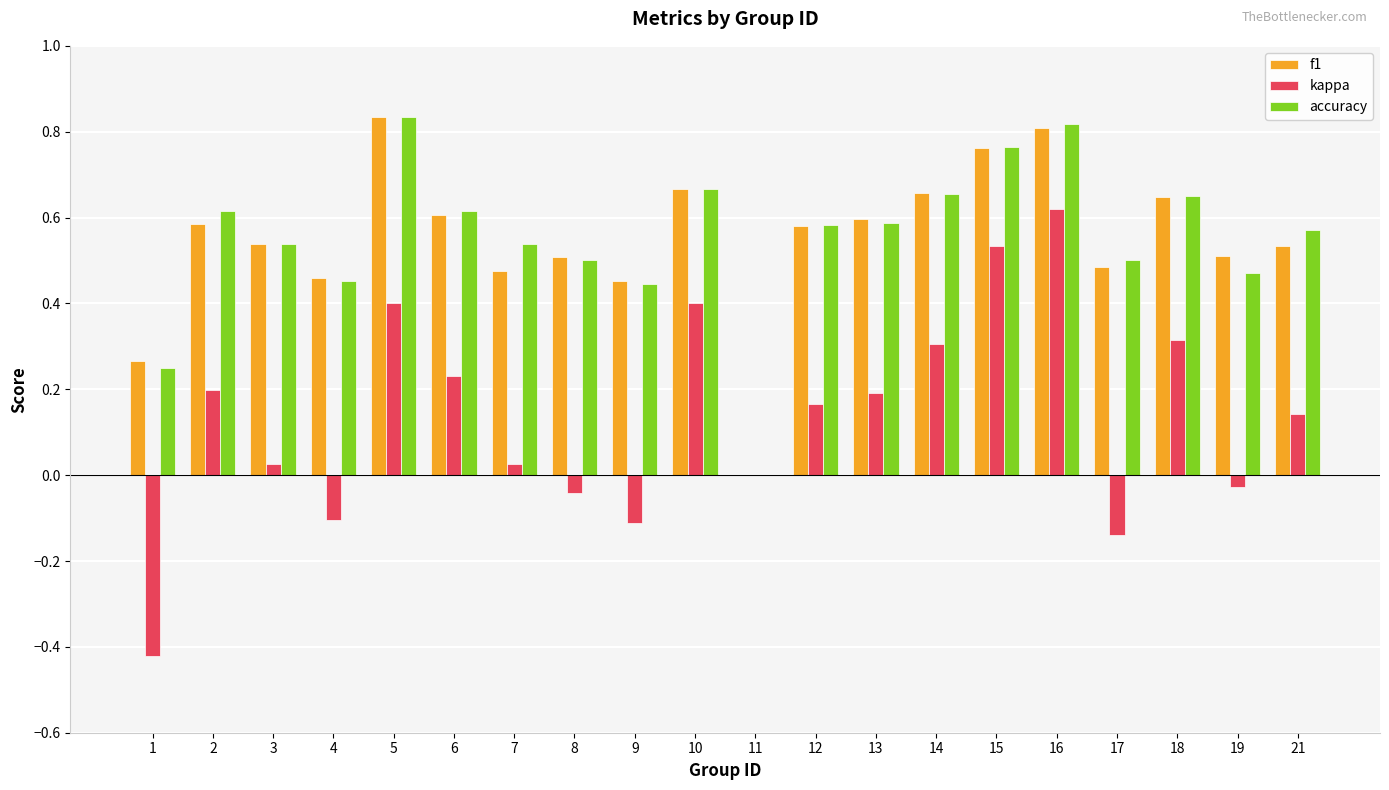

True or false: accuracy has a value of 0.7 at 4.

False